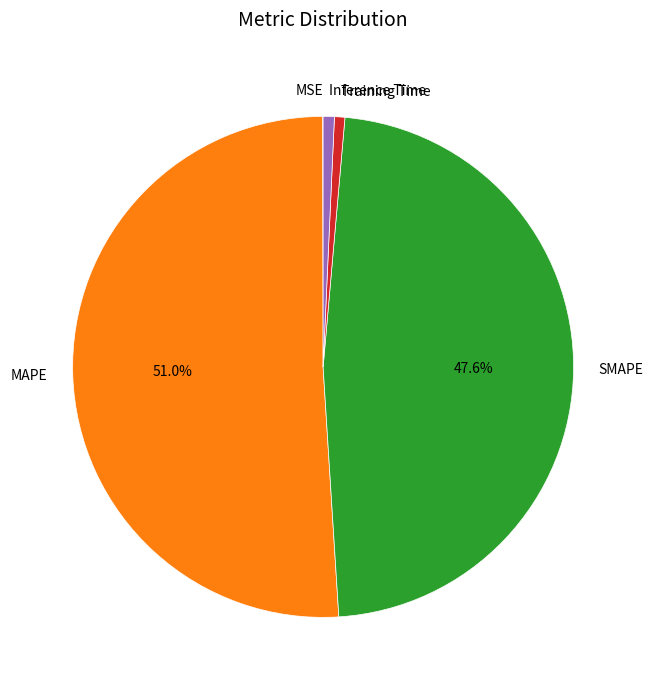

Combined, do Training Time and Inference Time account for over 50%?

No